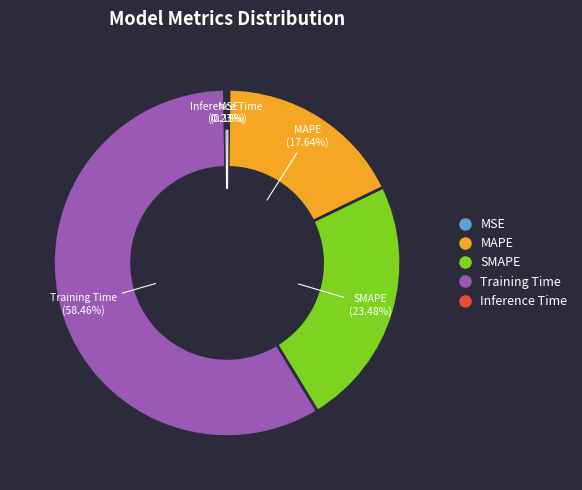

What is the largest slice in the pie chart?

Training Time